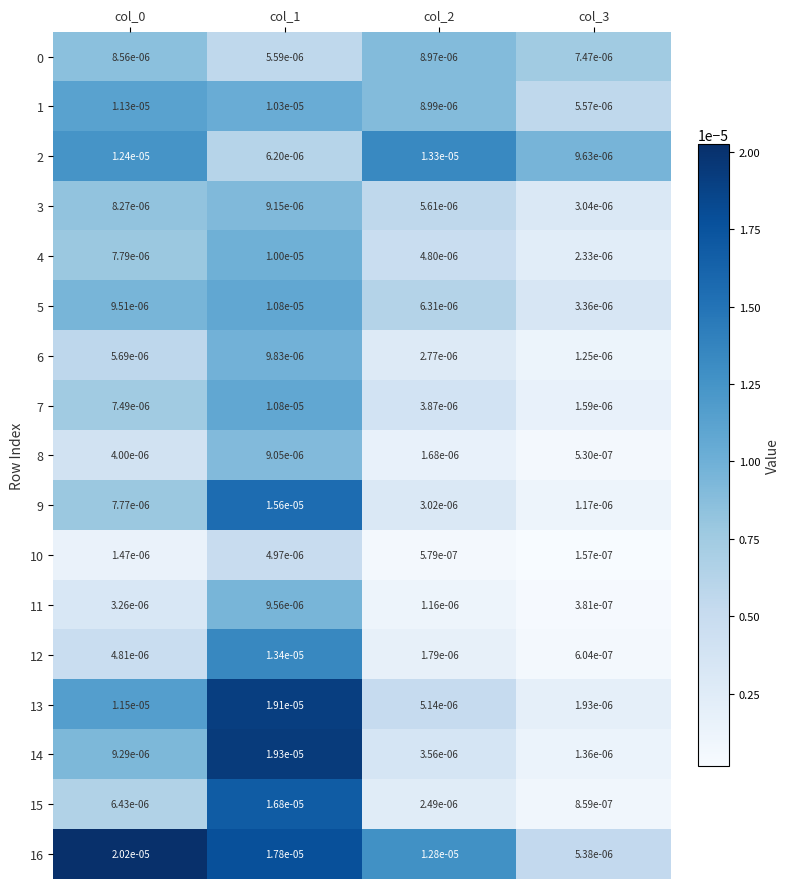

Is the value of 9 at col_2 greater than the value of 8 at col_0?

No